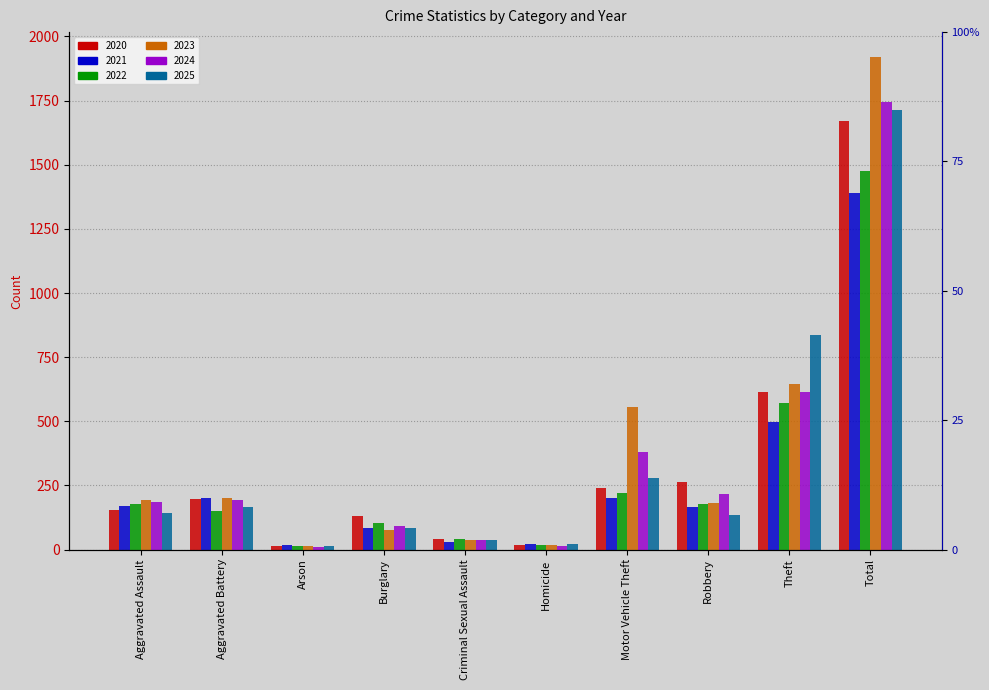

What are all the series names shown in the legend?

2020, 2021, 2022, 2023, 2024, 2025